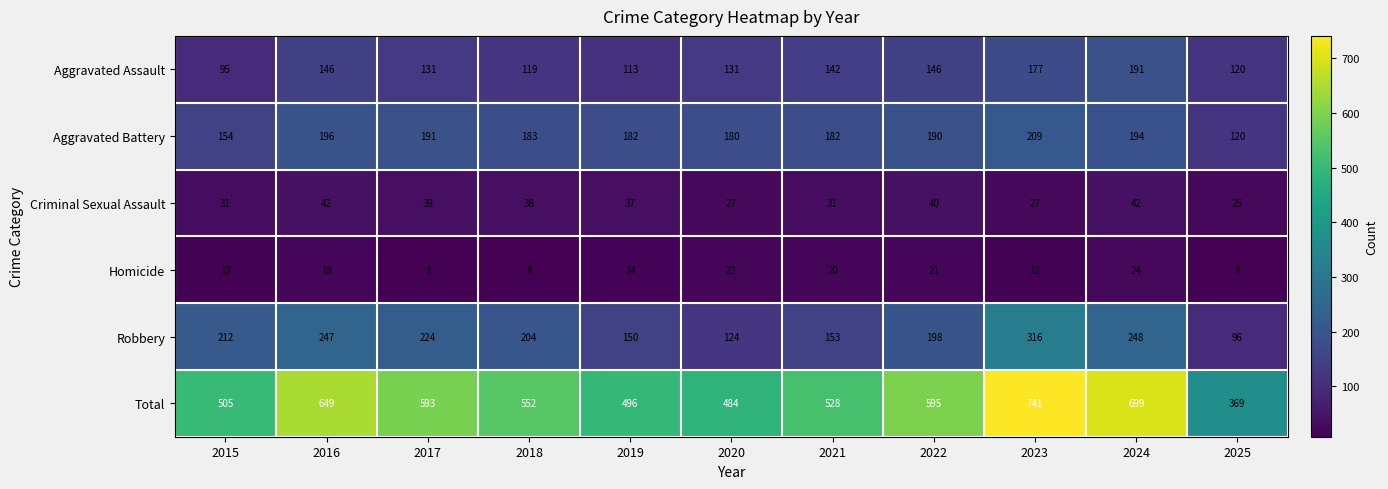

Which series has the widest spread of values?

Total